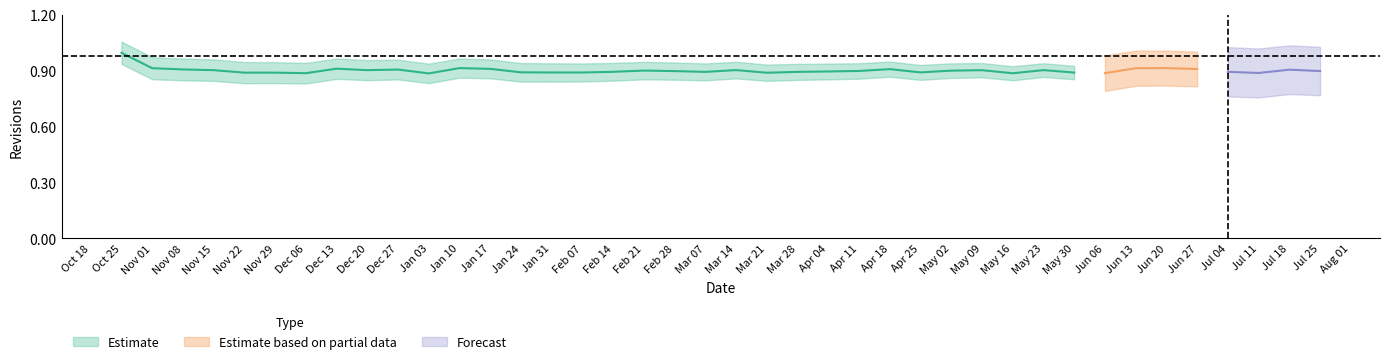

The value at 2005-01-03 is 1. True or false?

False